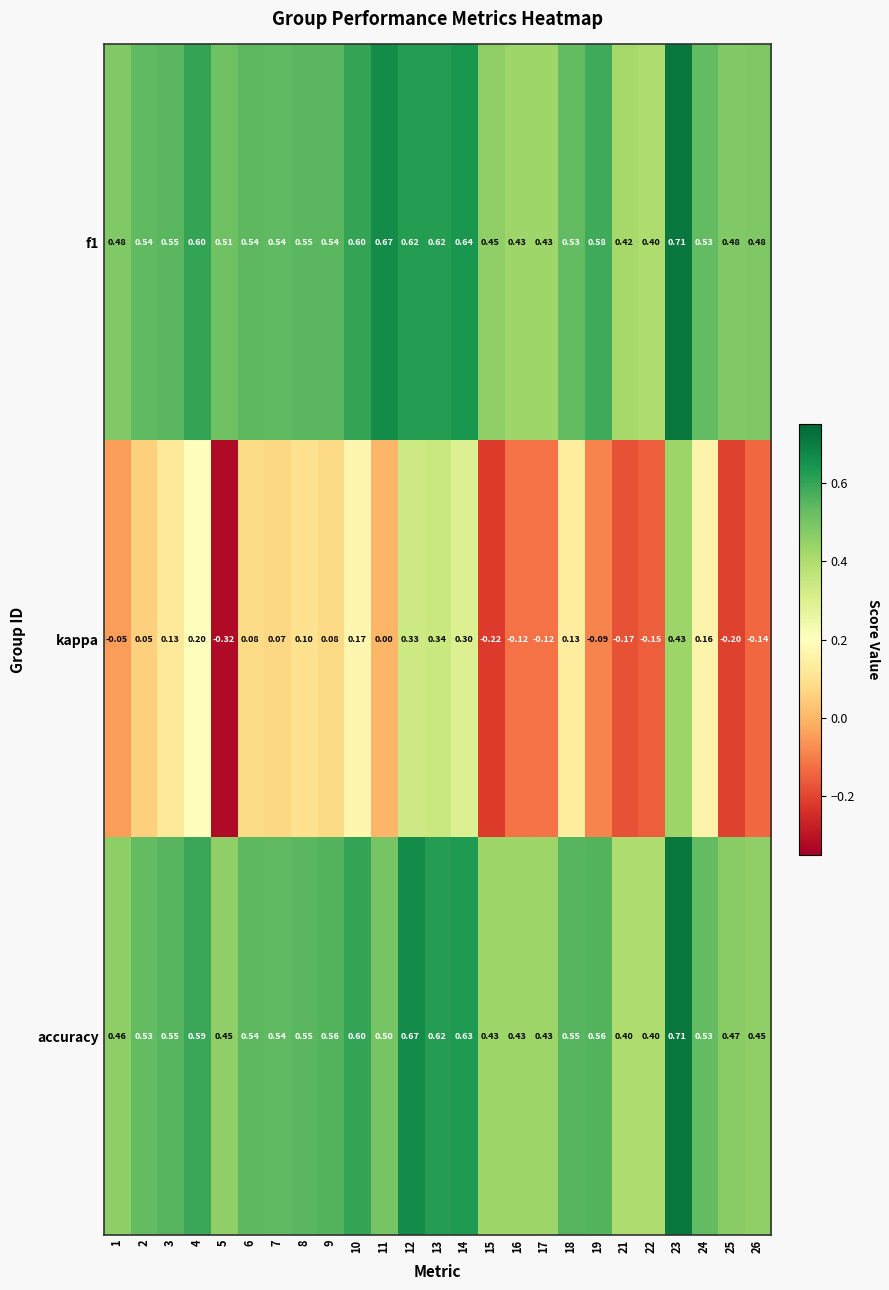

Which series has the largest total across all categories?

f1